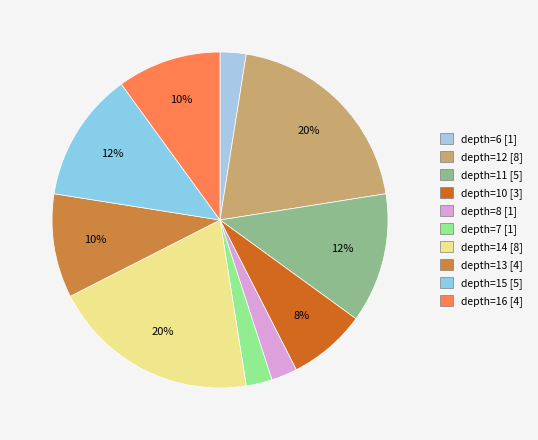

How many slices are in this pie chart?

10